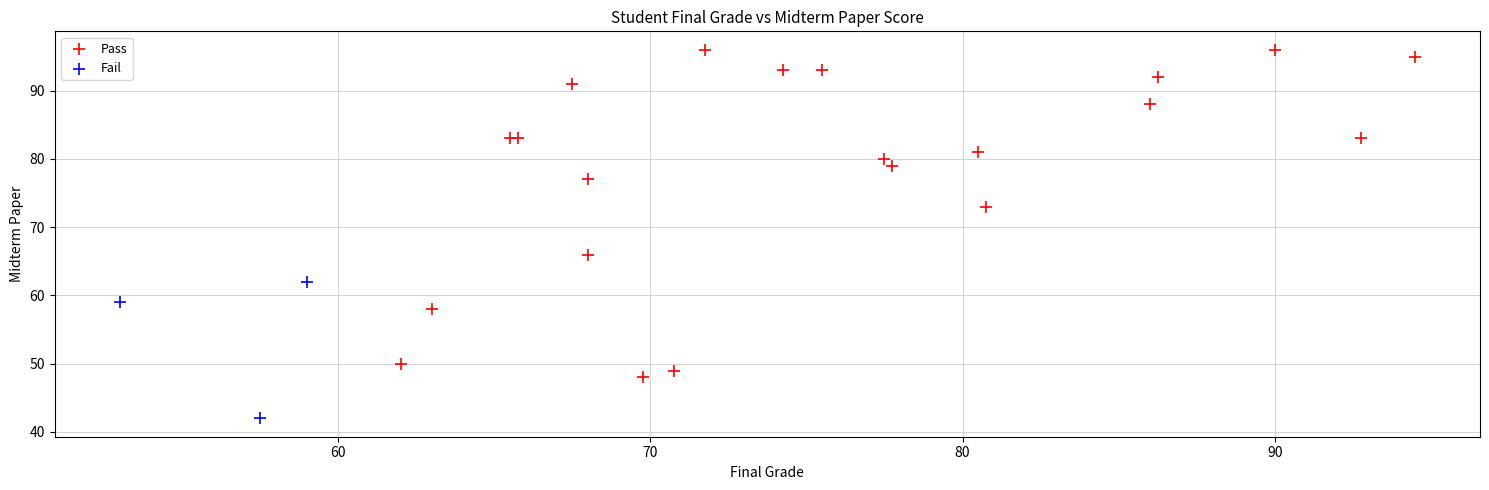

Which series contains the lowest Y value?

Fail